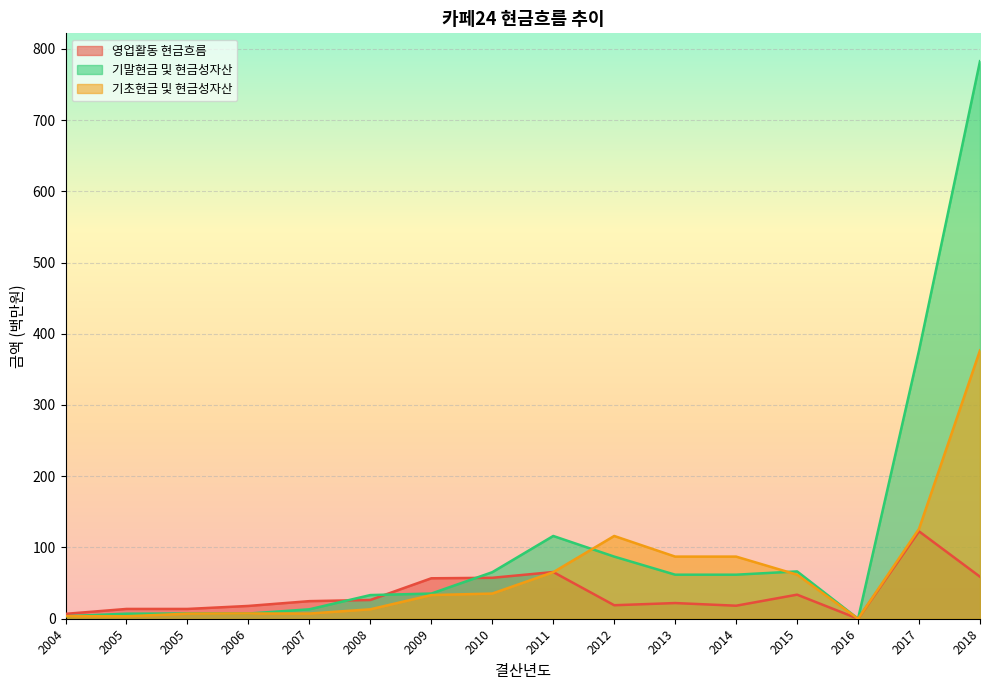

What is the sum of the 기말현금 및 현금성자산 values at 2005 and 2010?

72.4